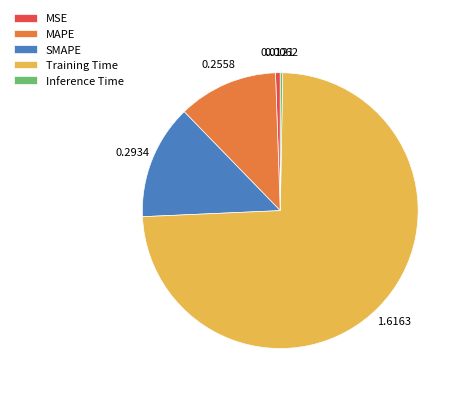

Between Training Time and SMAPE, which is larger?

Training Time